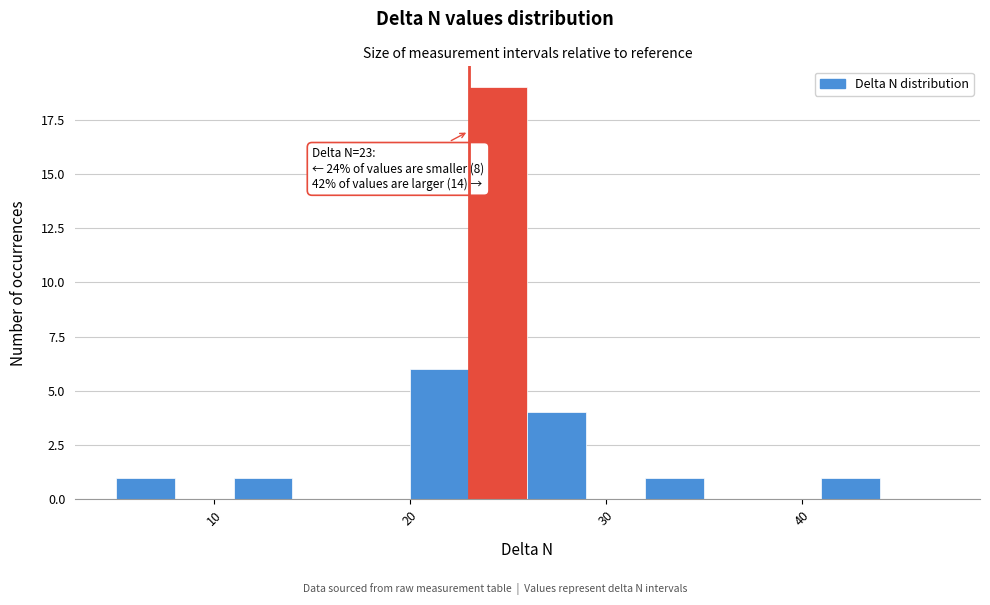

Around what value on the x-axis is the tallest bar? Give the approximate position of its centre, as read against the axis.

25